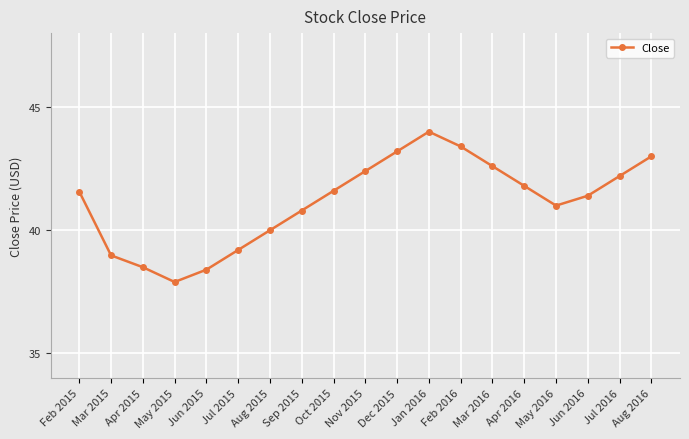

Is it true that the value at Aug 2015 is 18.9?

False